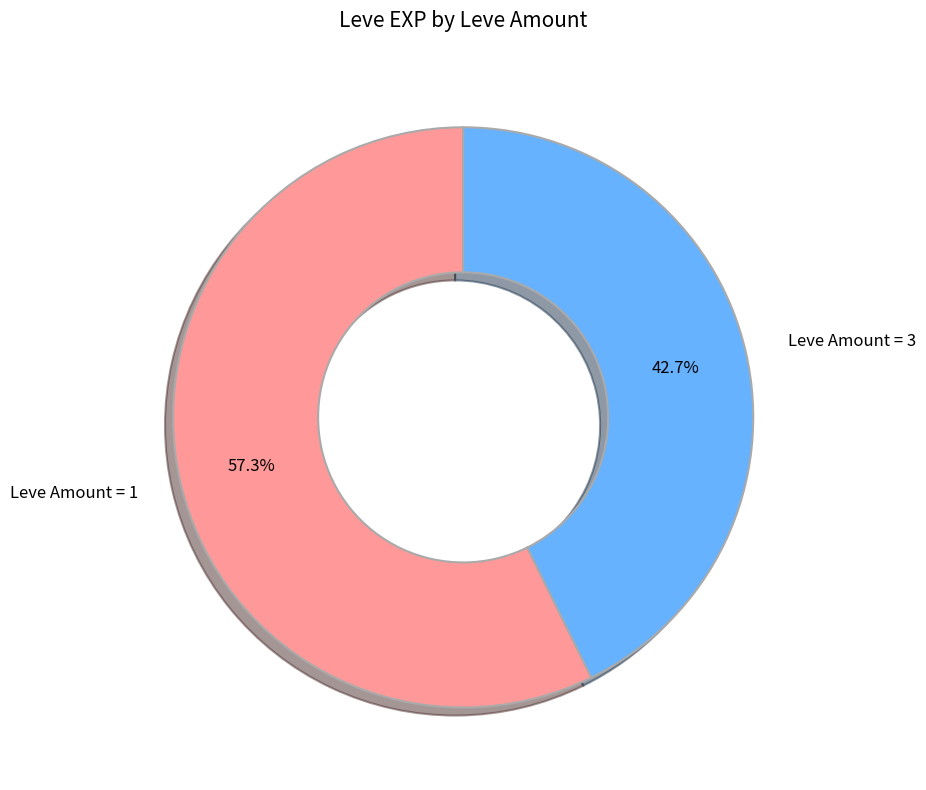

Between Leve Amount = 3 and Leve Amount = 1, which is larger?

Leve Amount = 1